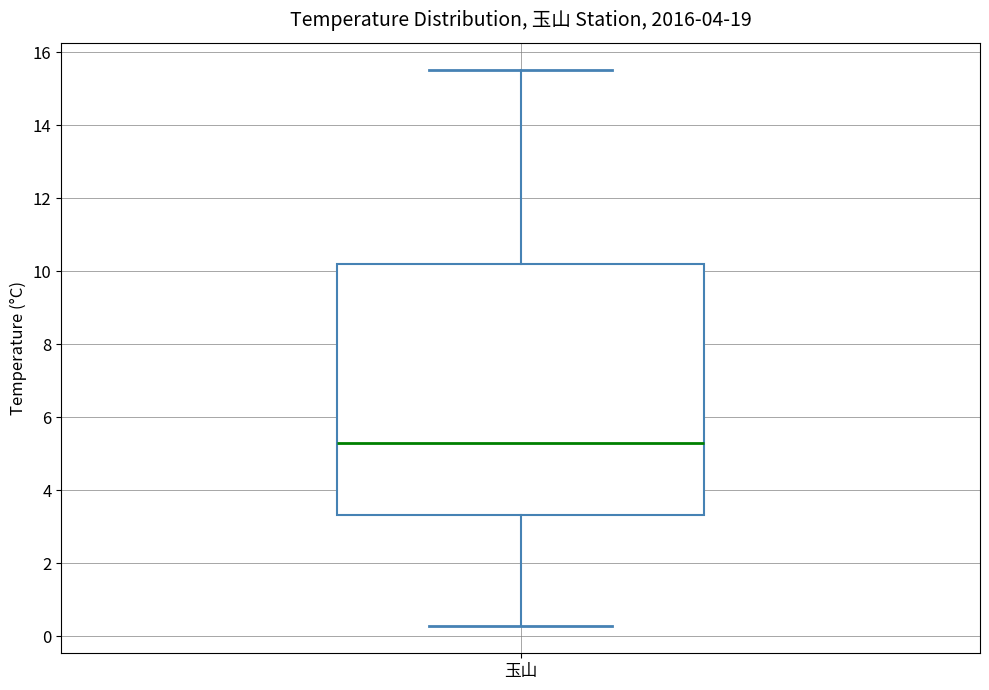

Read this box plot against the y-axis: the position of the median line, the range covered by the box, and the ends of both whiskers. The values are not printed on the chart, so give them approximately, as read against the axis.

median 5.4, box 3.4 to 10.2, whiskers 0.4 to 15.6